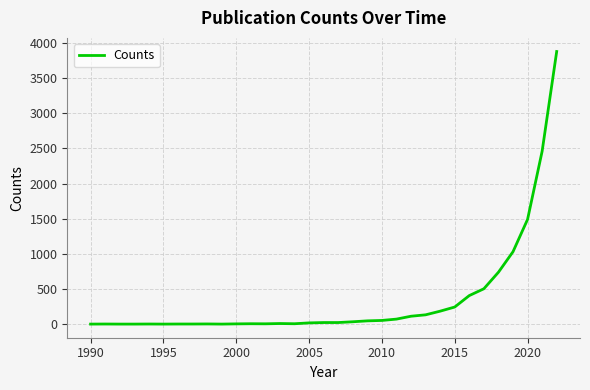

What is the average value?

348